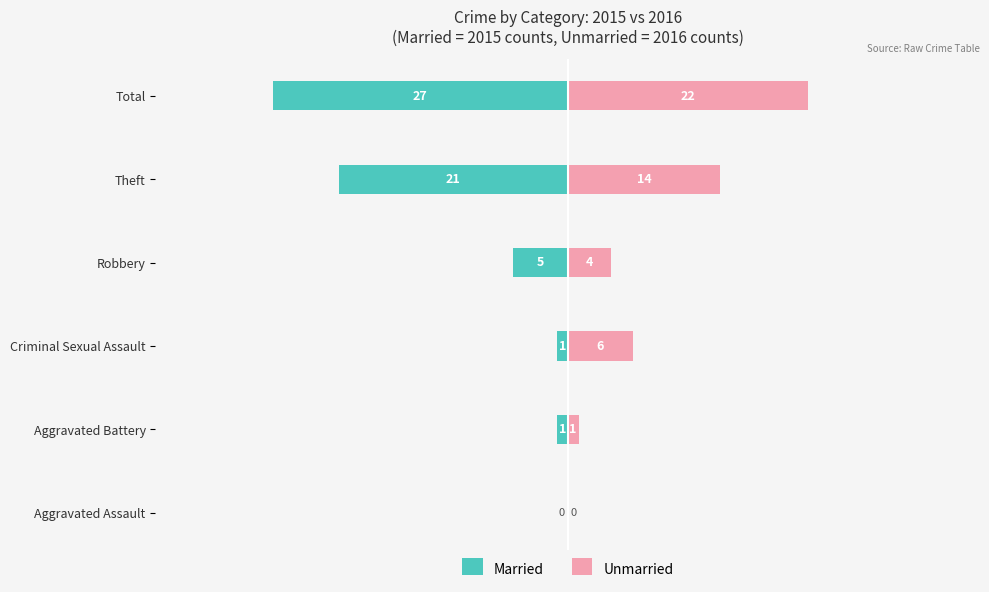

True or false: Unmarried has a value of 0 at Aggravated Battery.

False